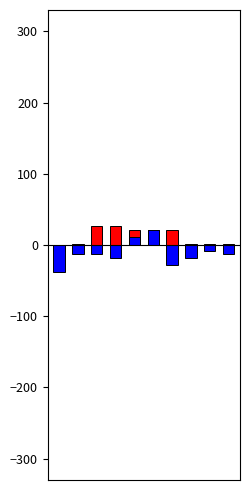

Rank the series at 0 from lowest to highest value.

low, high